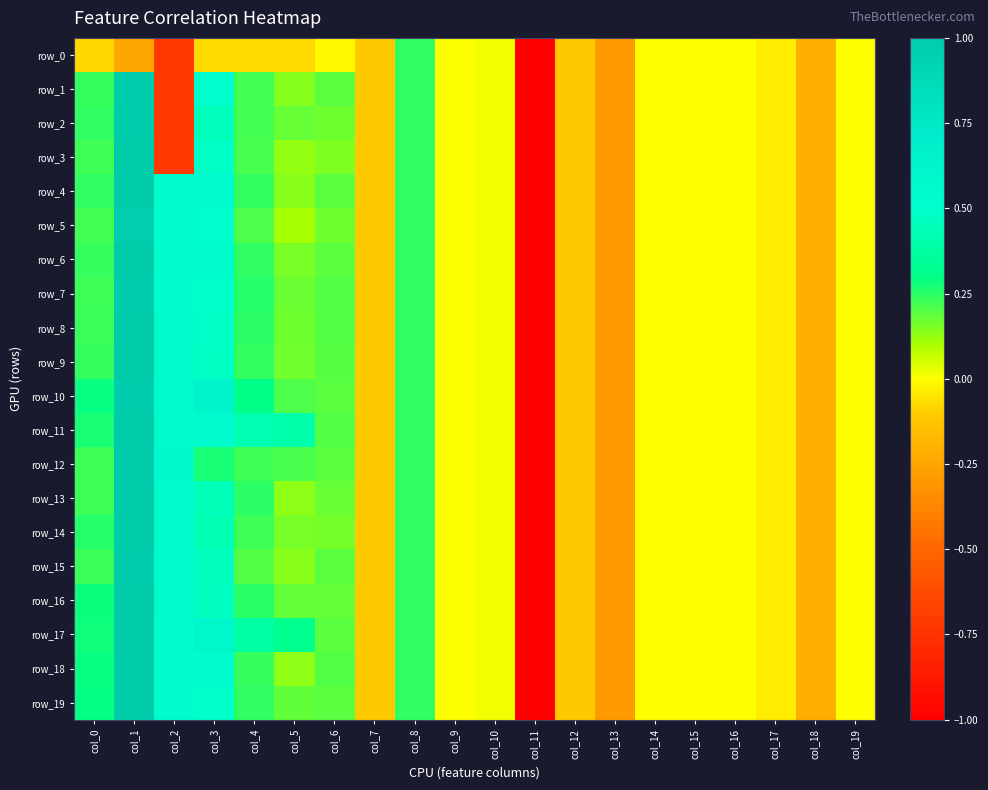

What is the sum of the row_2 values at col_8 and col_3?

0.7